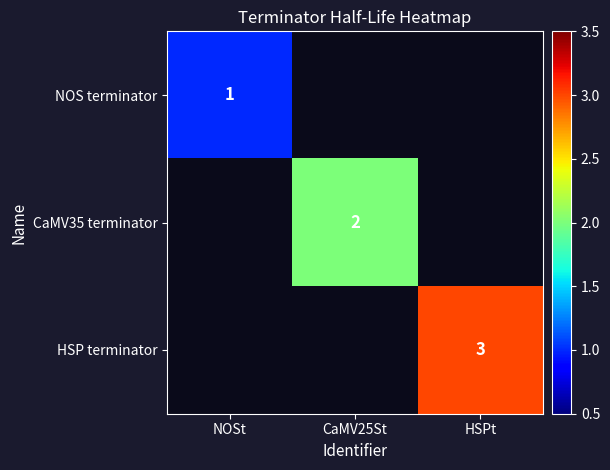

True or false: HSP terminator has a value of 1 at HSPt.

False